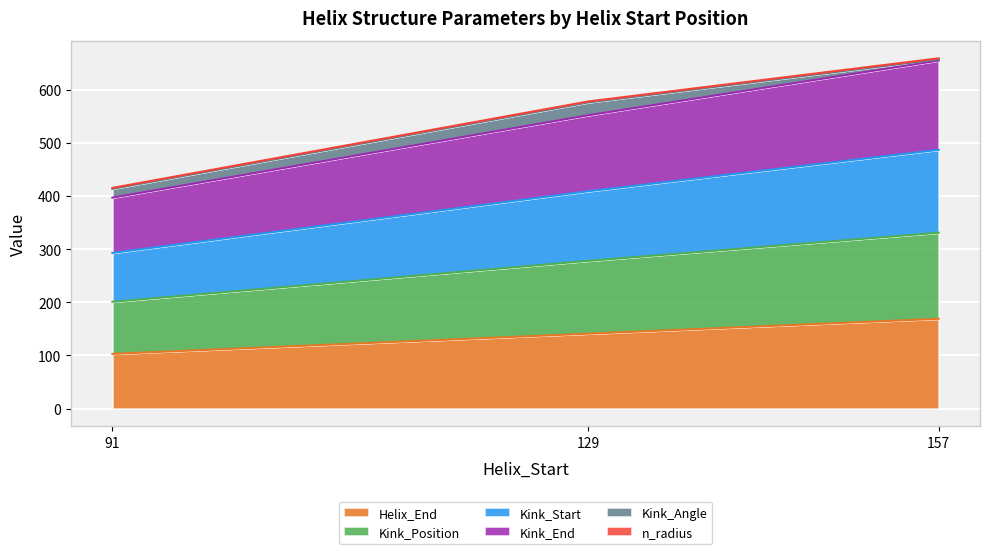

Is it true that Helix_End equals 232.9 at 157?

False